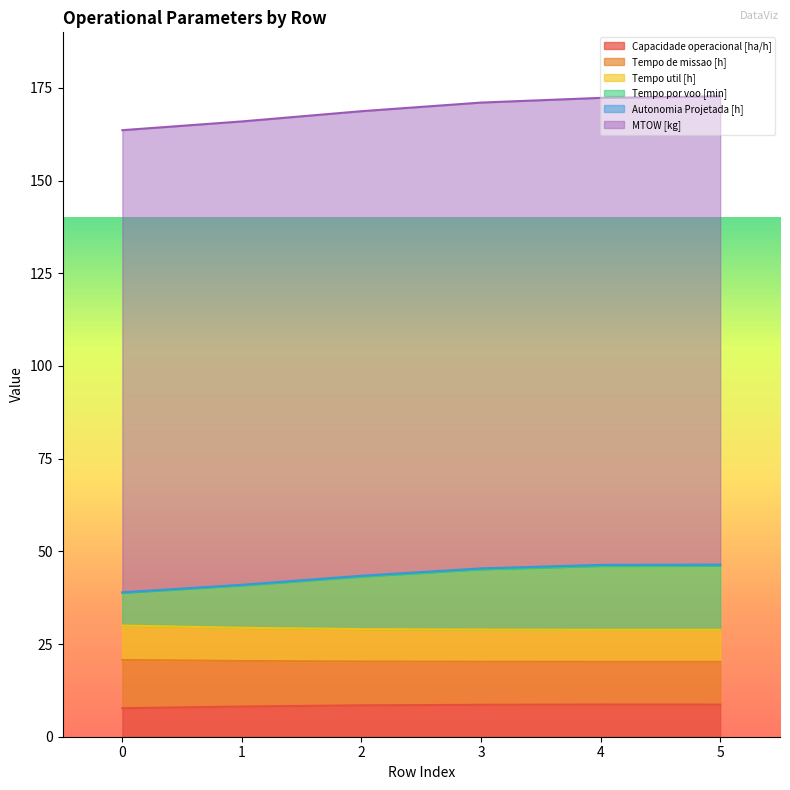

What is the average value of the Capacidade operacional [ha/h] series?

8.4